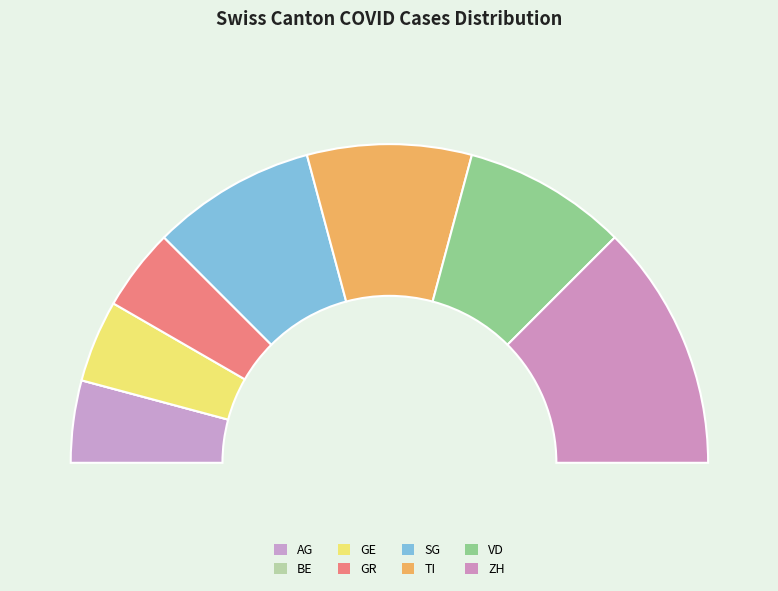

Which category has the smallest portion of the pie?

BE